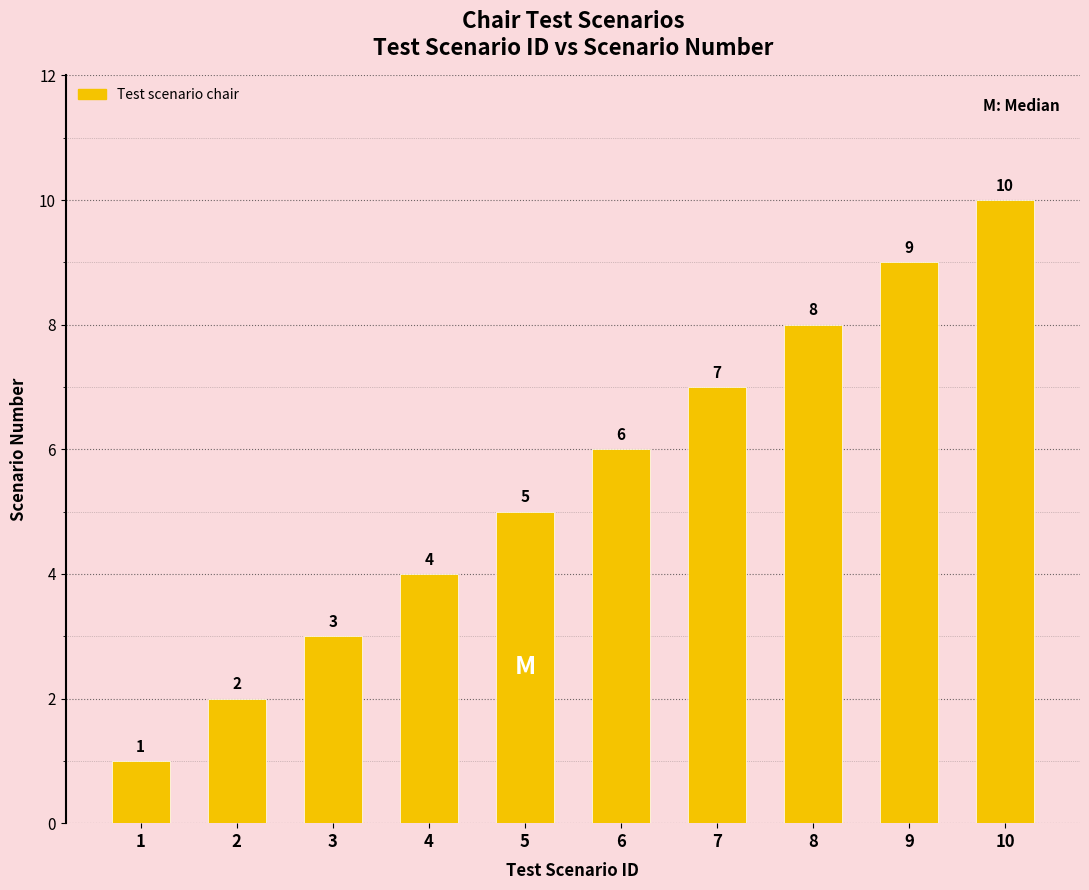

What is the ratio of the value at 2 to the value at 10?

0.2